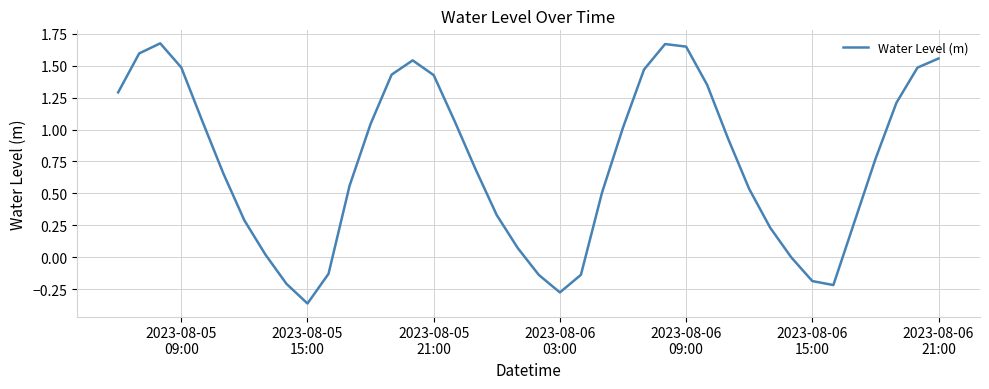

What is the difference between the maximum and minimum values?

2.0